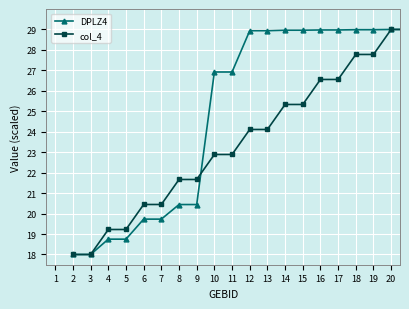

List the series in order of their overall mean, highest first.

DPLZ4, col_4